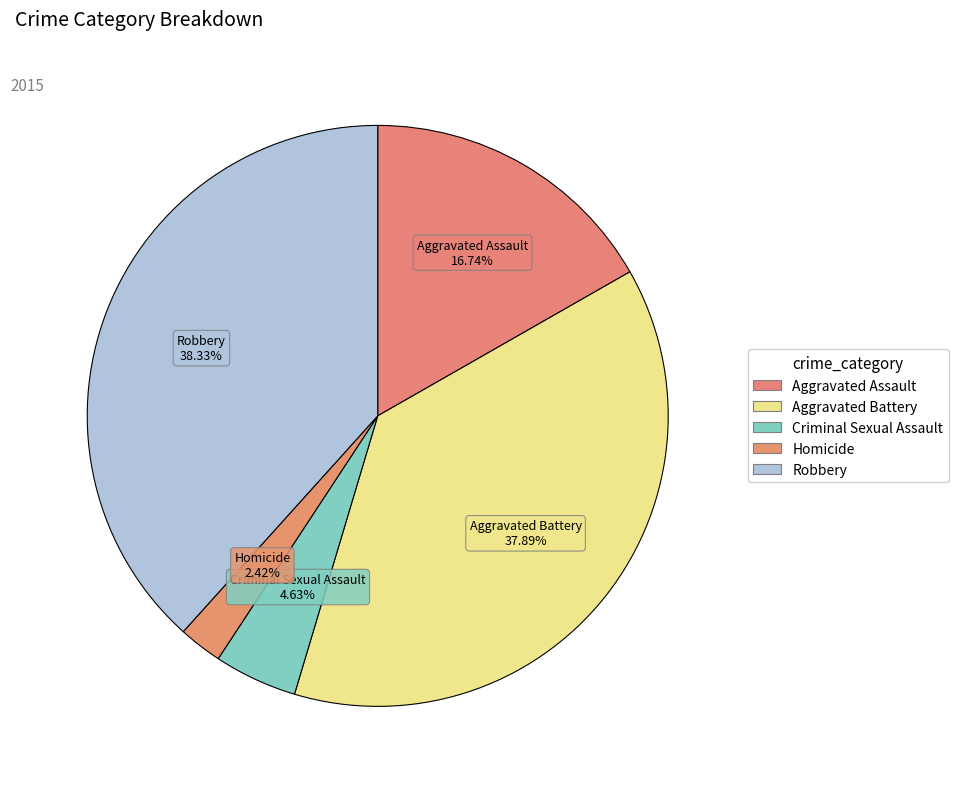

To the nearest percent, what portion does Robbery represent?

38%